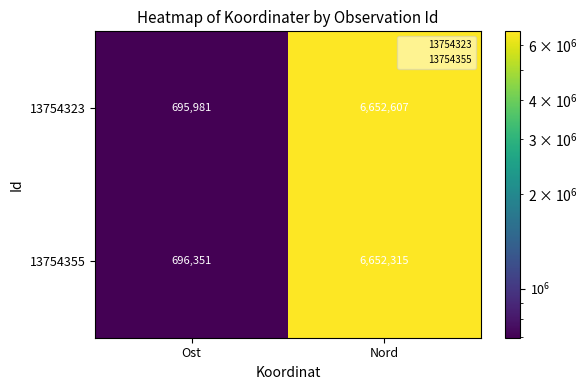

At which category does the chart reach its peak across all series?

Nord